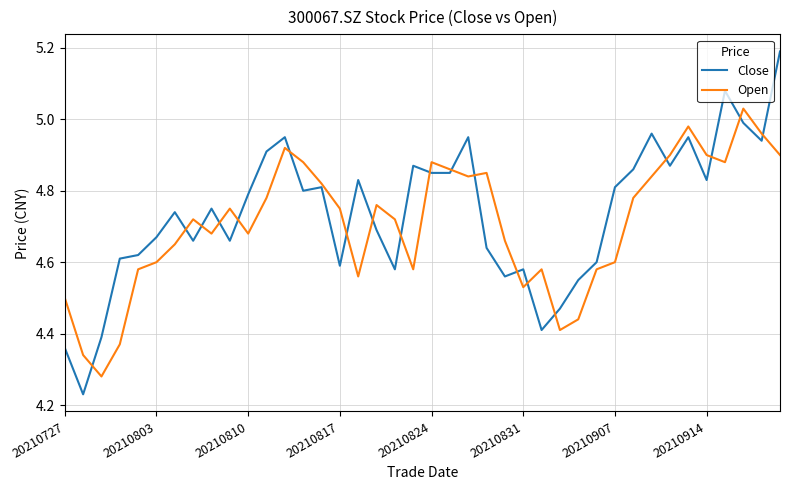

Does the chart display data point markers on the line(s)?

No